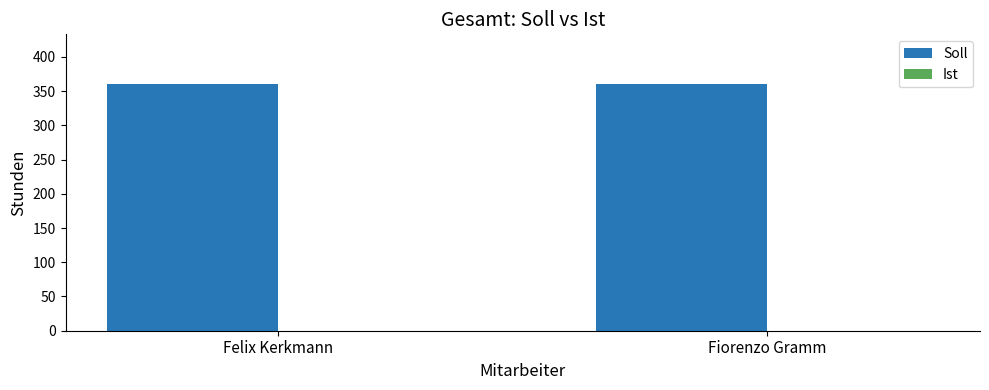

Which series changed the most between Felix Kerkmann and Fiorenzo Gramm?

Soll